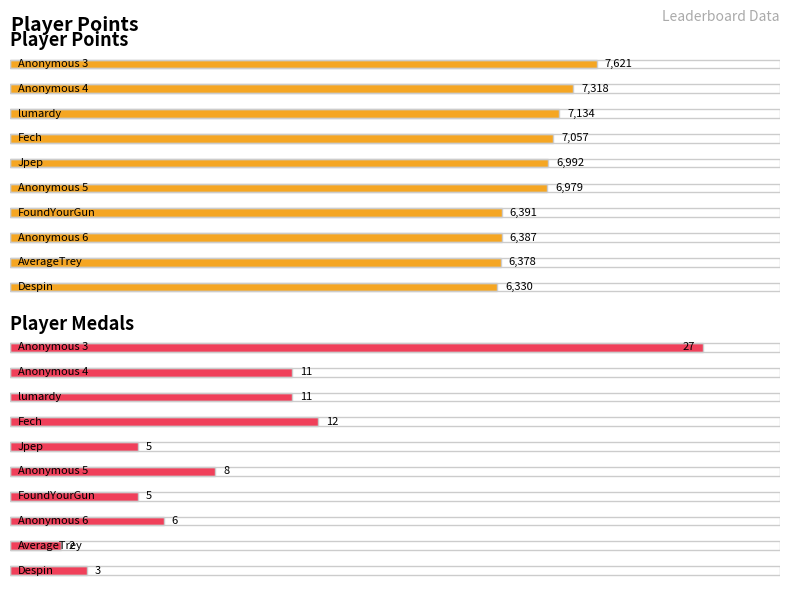

What is the difference between the maximum and minimum values in the Points series?

1291